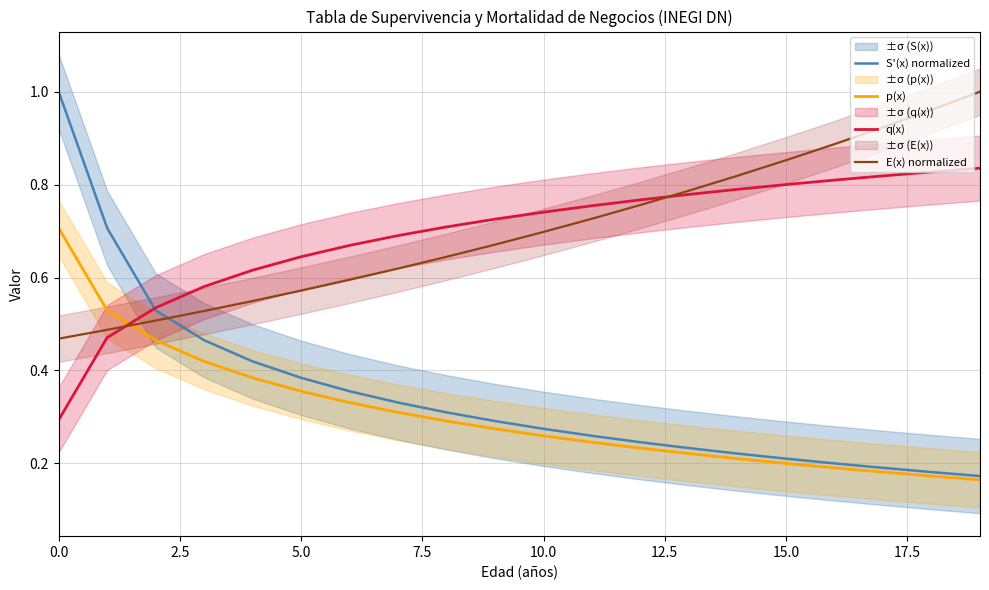

Which series ends up on top after the final intersection of p(x) and E(x) normalized?

E(x) normalized